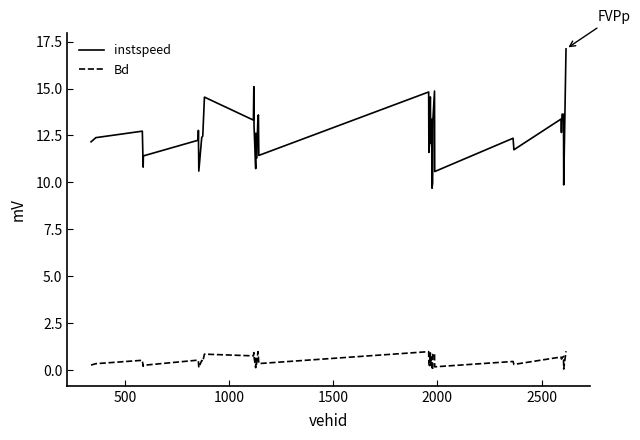

What is the maximum value shown in the chart?

17.1